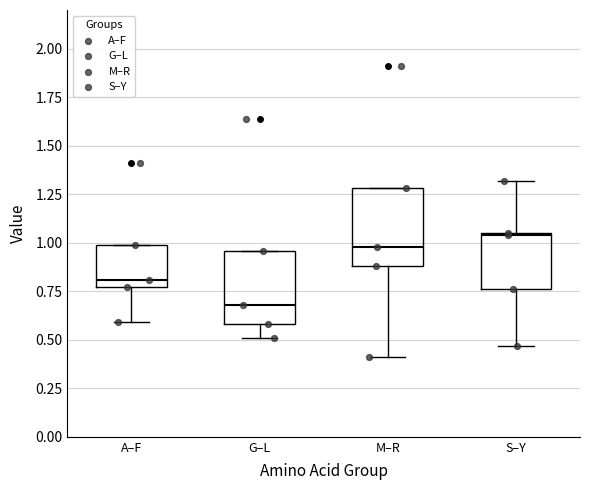

Reading left to right, transcribe this box plot: for each box, give where its median line is, the range the box spans, and where its two whiskers end, as read against the y-axis. The values are not printed on the chart, so give them approximately, as read against the axis.

A–F: median 0.80, box 0.75 to 1.00, whiskers 0.60 to 1.00
G–L: median 0.70, box 0.60 to 0.95, whiskers 0.50 to 0.95
M–R: median 1.00, box 0.90 to 1.30, whiskers 0.40 to 1.30
S–Y: median 1.05, box 0.75 to 1.05, whiskers 0.45 to 1.30